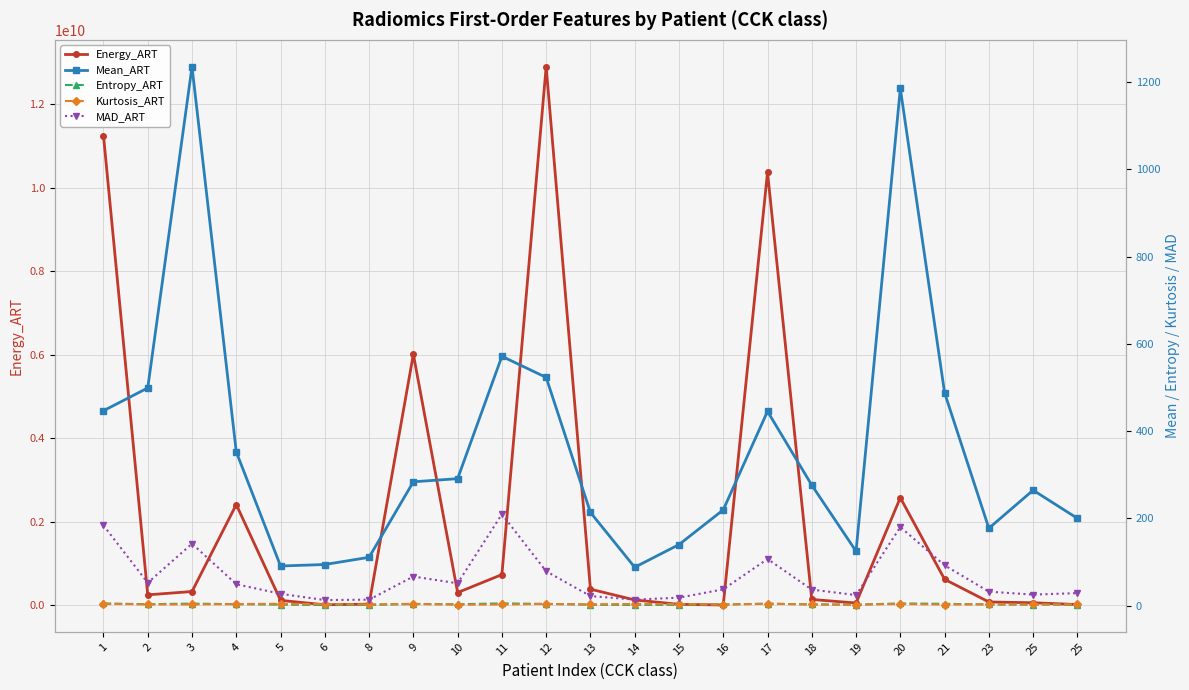

Reading left to right, list all the values displayed in this chart.

Energy_ART: 1=11247408546.0	2=247341193.0	3=327032291.0	4=2408947044.0	5=115044309.0	6=9661774.0	8=24139123.0	9=6009232223.0	10=301510584.0	11=732384007.0	12=12893871554.0	13=383254281.0	14=125129137.0	15=19822886.0	16=4416506.0	17=10365670174.0	18=136926982.0	19=51274328.0	20=2573673925.0	21=619401161.0	23=76595590.0	25=57633996.0	25=15021007.0
Mean_ART: 1=446.9	2=499.1	3=1235.5	4=352.5	5=91.0	6=94.4	8=110.9	9=284.0	10=291.2	11=571.7	12=523.3	13=213.7	14=88.1	15=140.0	16=219.6	17=445.5	18=276.3	19=124.8	20=1185.8	21=488.0	23=177.5	25=264.7	25=200.2
Entropy_ART: 1=5.0	2=3.4	3=4.7	4=3.4	5=2.3	6=1.6	8=1.6	9=3.7	10=3.3	11=5.2	12=4.0	13=2.2	14=1.7	15=2.0	16=2.8	17=4.5	18=2.9	19=2.3	20=5.2	21=4.2	23=2.7	25=2.4	25=2.6
Kurtosis_ART: 1=4.3	2=2.9	3=2.7	4=3.8	5=4.3	6=3.5	8=2.9	9=4.2	10=2.3	11=2.7	12=4.0	13=3.0	14=4.0	15=3.8	16=2.3	17=4.6	18=2.8	19=2.5	20=3.9	21=2.6	23=3.2	25=2.9	25=2.9
MAD_ART: 1=183.9	2=52.5	3=142.1	4=49.2	5=27.2	6=12.8	8=13.8	9=66.8	10=51.2	11=209.8	12=78.8	13=22.0	14=13.9	15=18.3	16=37.4	17=107.0	18=36.9	19=24.2	20=180.2	21=92.5	23=32.1	25=25.4	25=28.8